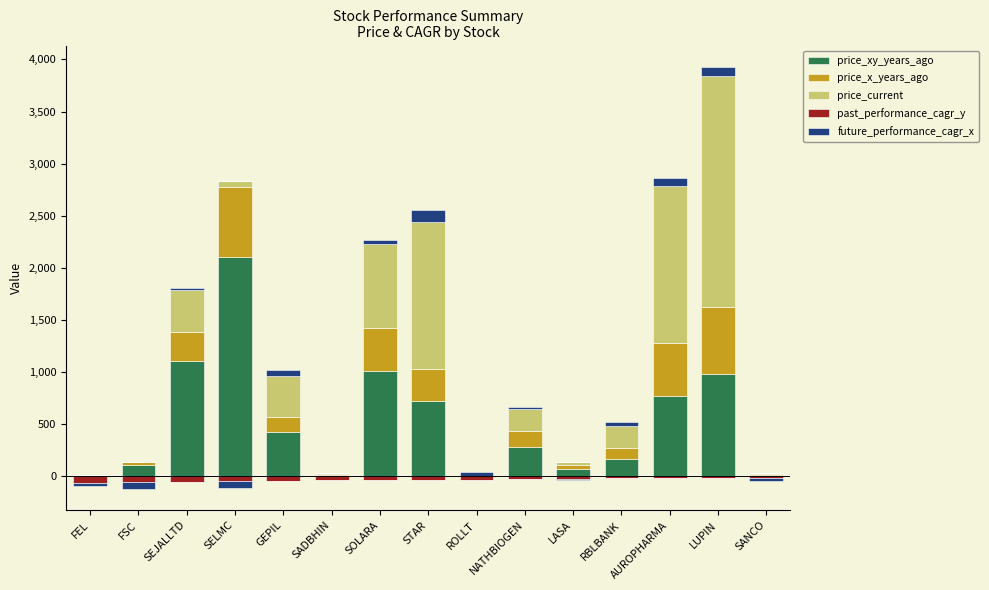

True or false: price_current has a value of 2.3 at ROLLT.

True